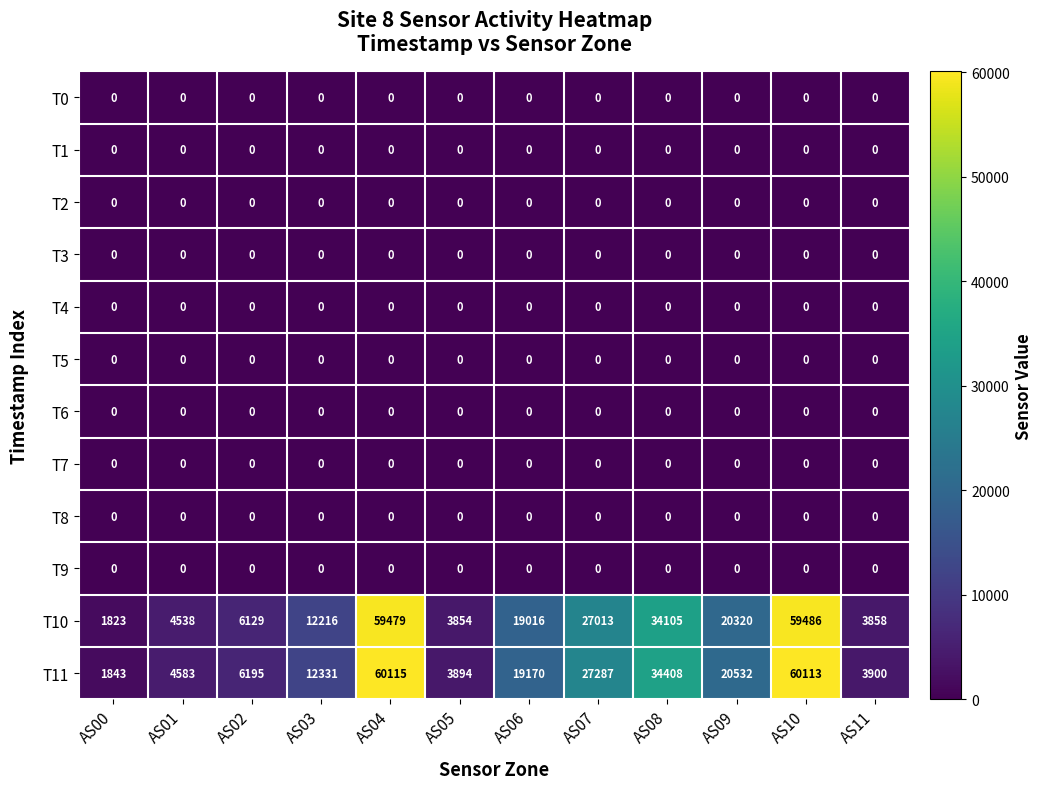

At which category does the chart reach its peak across all series?

AS04